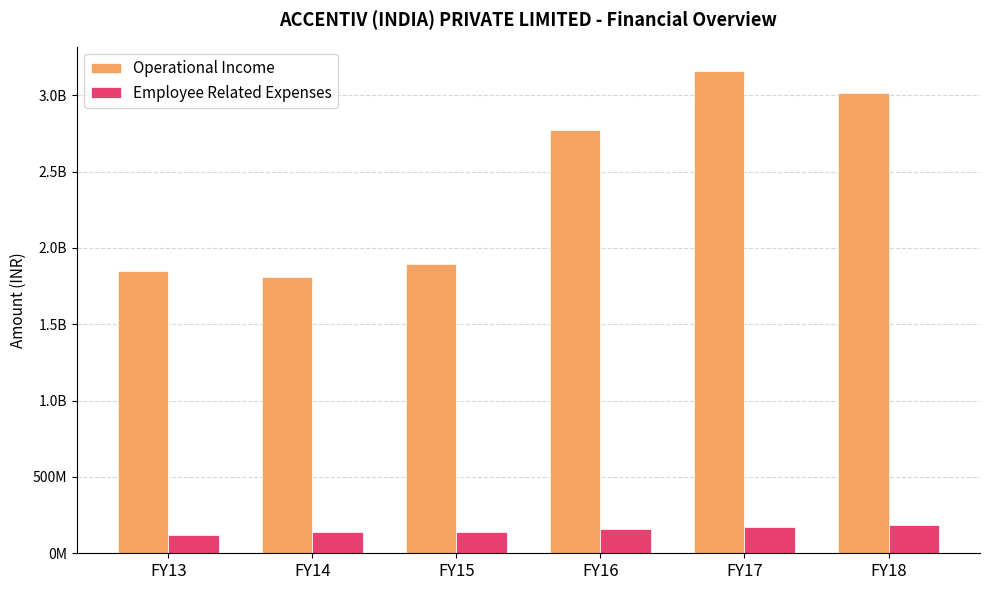

Does the chart contain stacked bars?

No